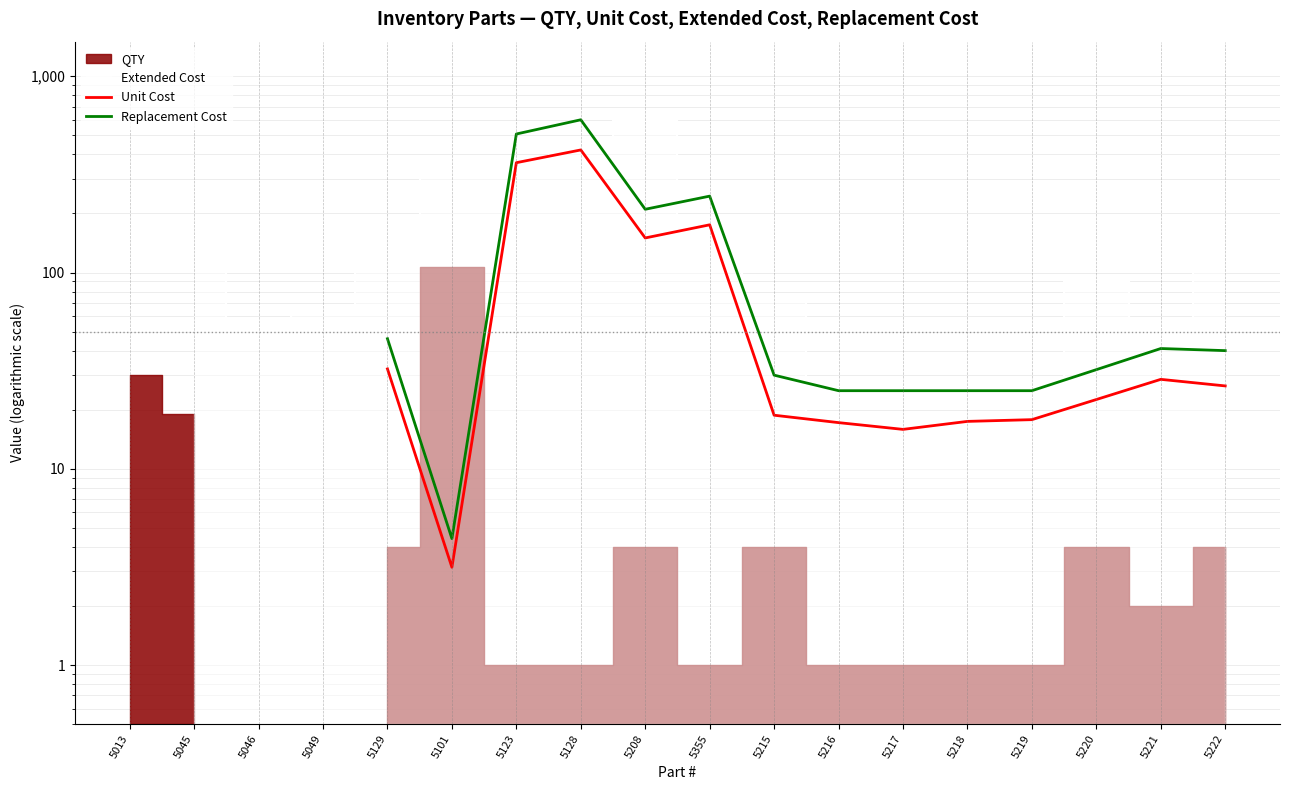

What is the approximate value of Replacement Cost at 5220?

32.0